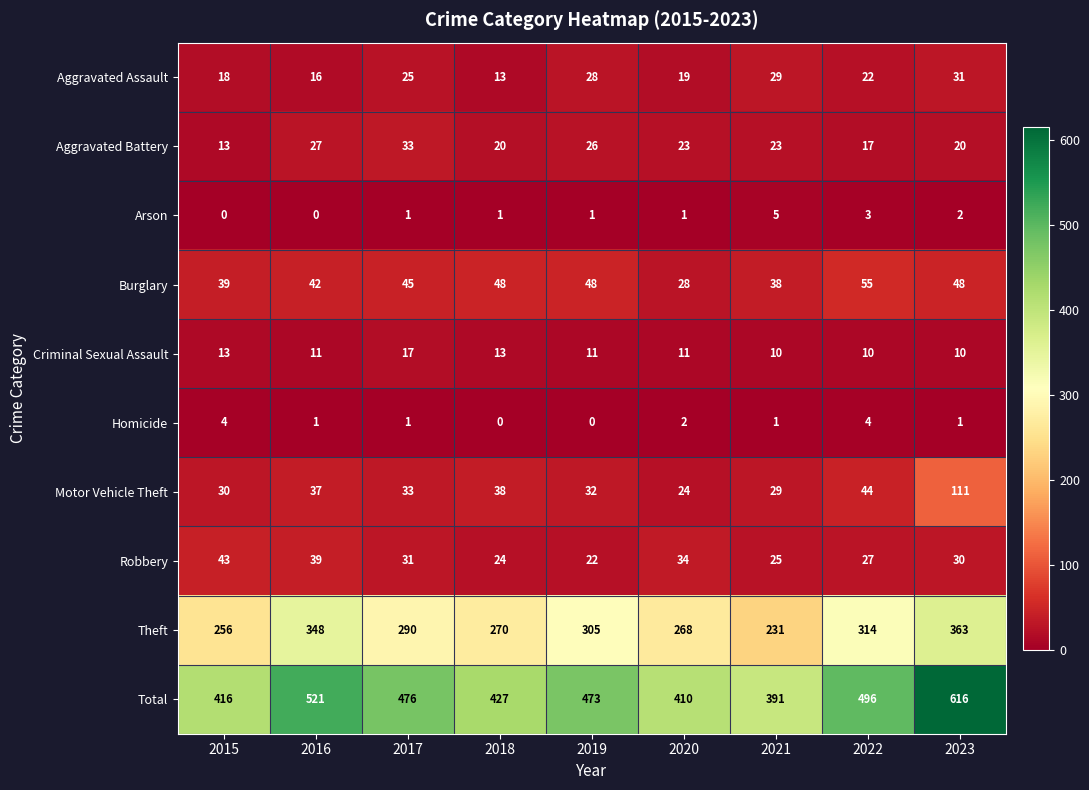

What is the greatest value displayed?

616